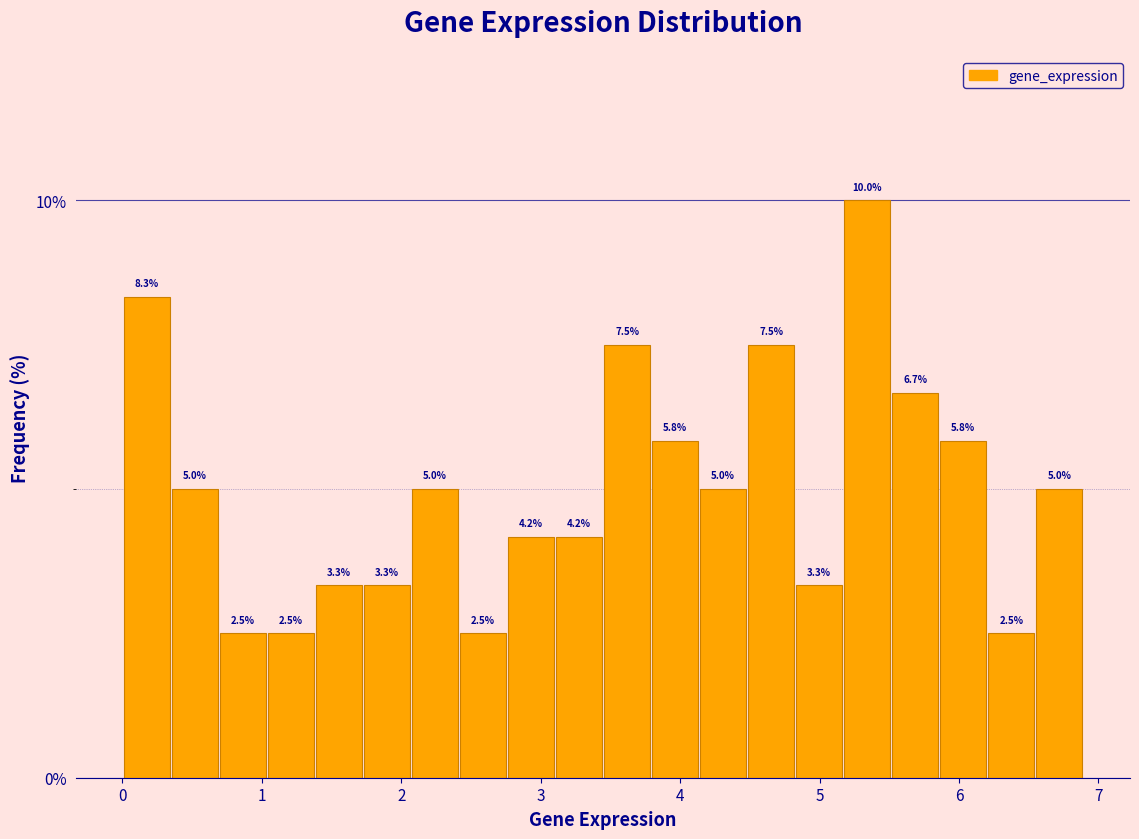

Read against the x-axis, roughly where is the centre of the tallest bar?

5.3